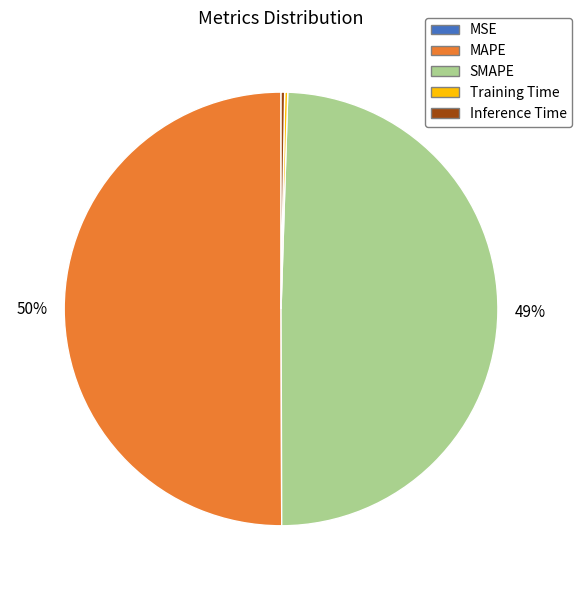

What is the largest slice in the pie chart?

MAPE